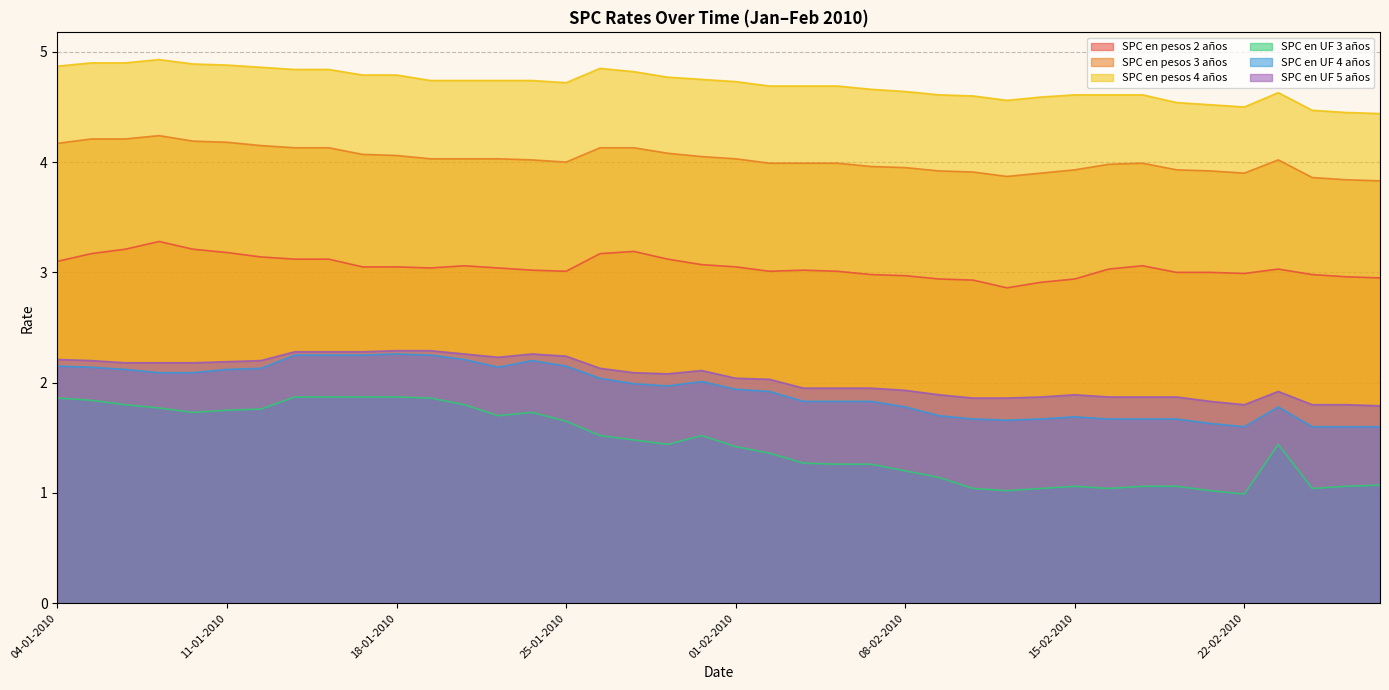

Which series changed the most between 12-01-2010 and 26-01-2010?

SPC en UF 3 años